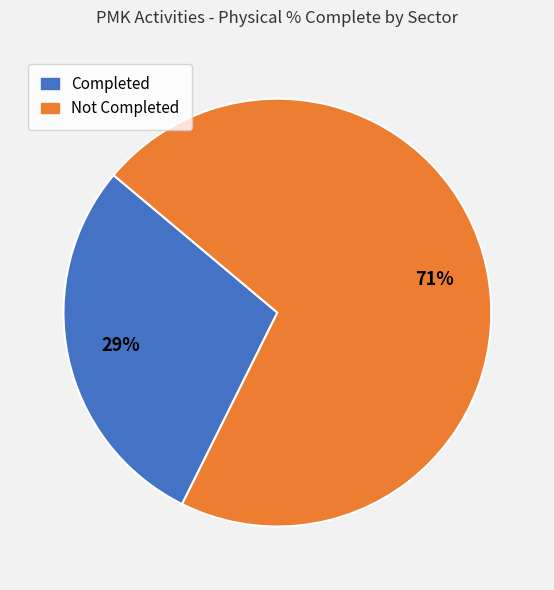

To the nearest percent, what is the difference between the largest and smallest slice percentages?

42%